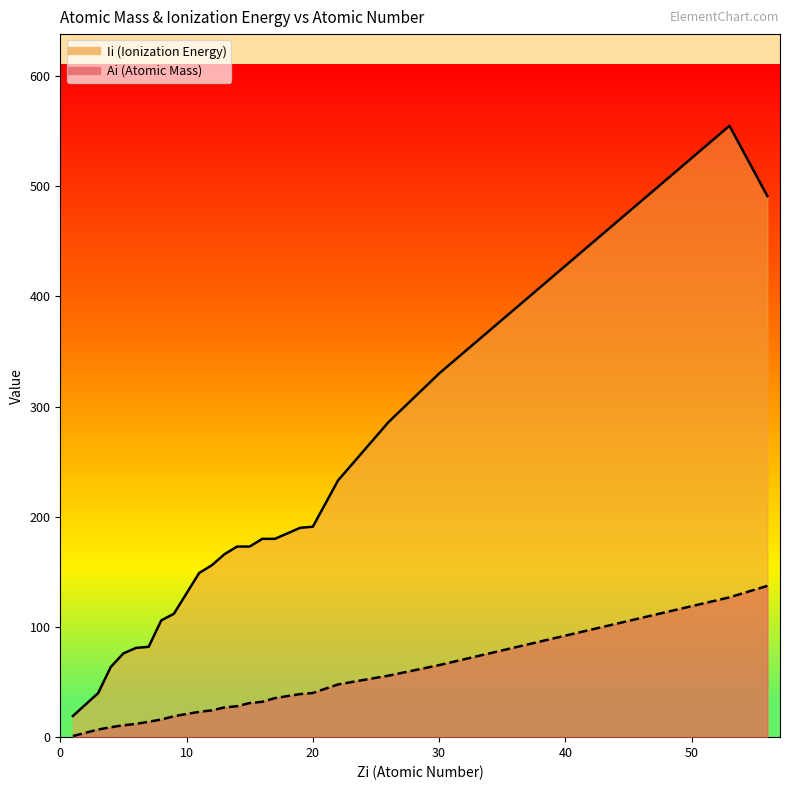

The Ii series shows 47.5 at 50. True or false?

False